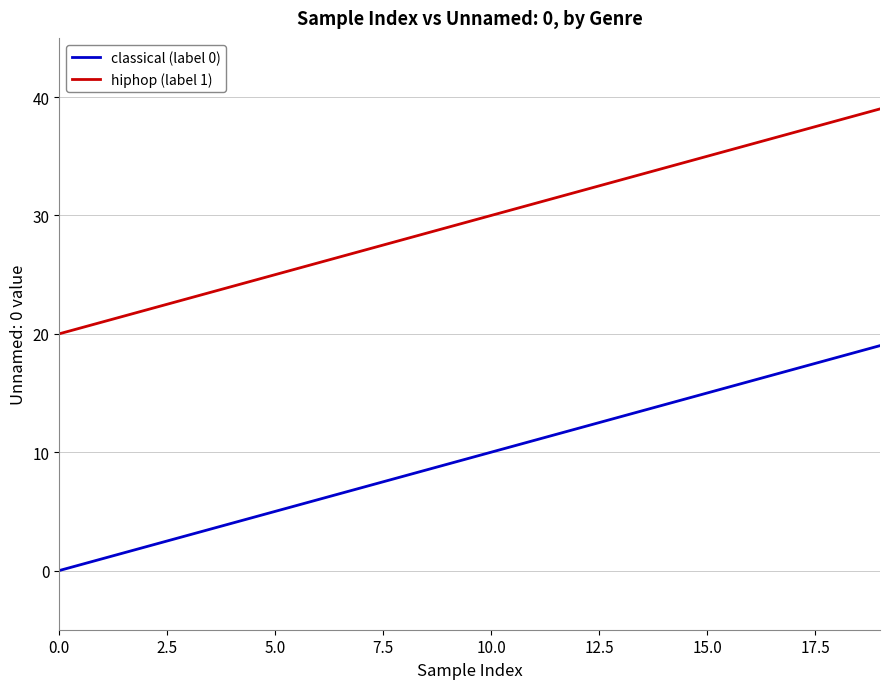

True or false: classical (label 0) and hiphop (label 1) cross at least once.

False